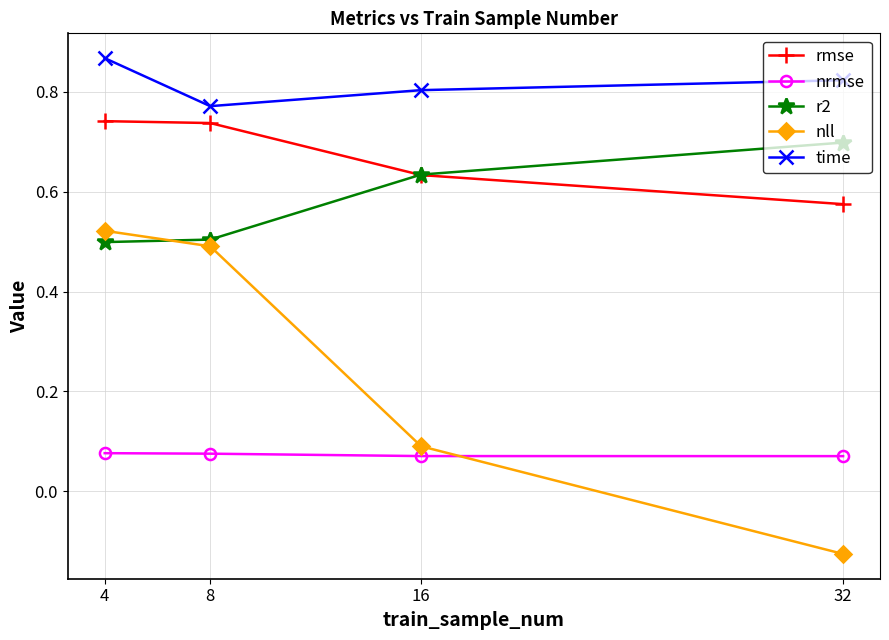

Which category has the highest value in the nll series?

4